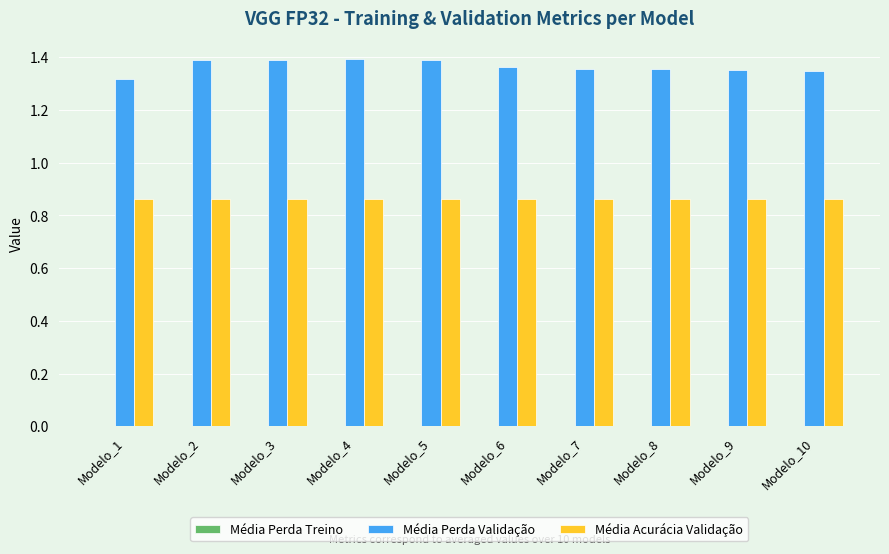

Which series has the largest total across all categories?

Média Perda Validação